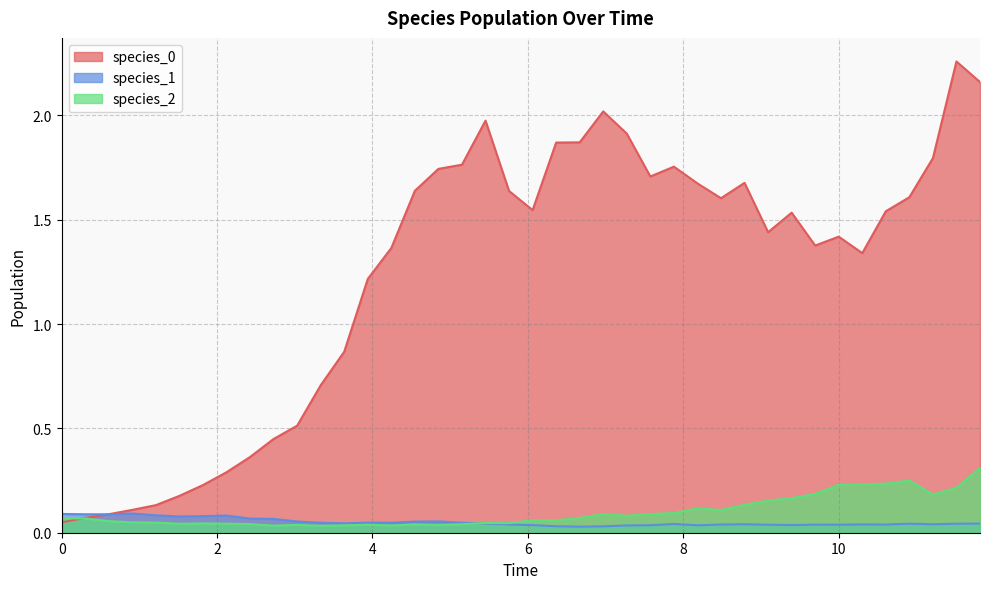

What is the label of the 39th point from the right?

0.30303030303030304